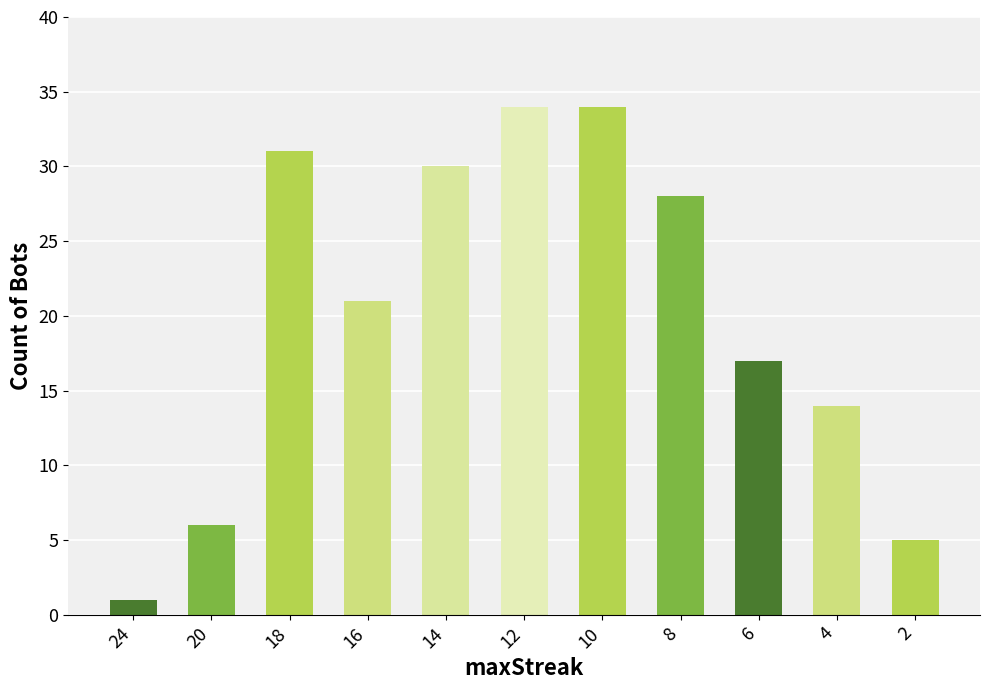

The chart shows a value of 9 at 8. True or false?

False